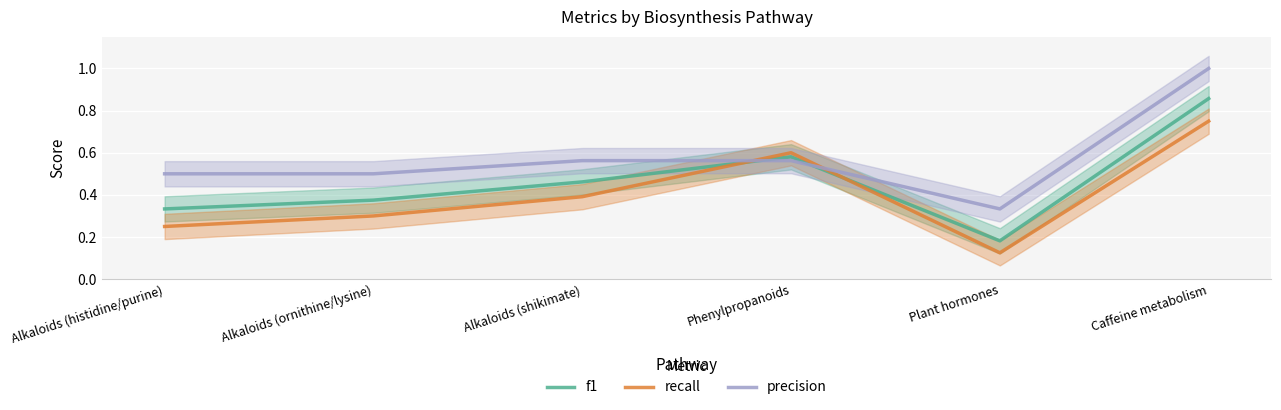

True or false: precision has more than 2 interior local peaks.

False